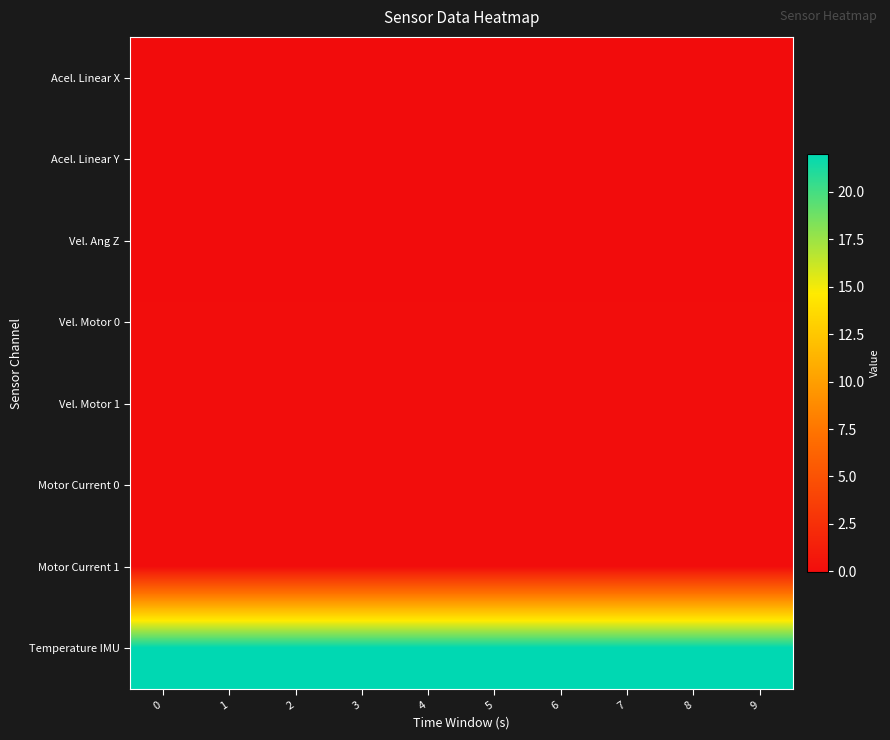

Reading left to right, extract all data points from this chart.

row_0: -0.0	-0.0	-0.0	-0.0	-0.1	-0.0	-0.0	-0.0	-0.0	-0.1
row_1: -0.0	-0.0	-0.0	-0.0	-0.0	-0.0	-0.0	-0.0	-0.0	-0.0
row_2: -0.0	-0.0	-0.0	-0.0	-0.0	-0.0	-0.0	-0.0	-0.0	-0.0
row_3: 0.0	0.0	0.0	0.0	0.0	0.0	0.0	0.0	0.0	0.0
row_4: 0.0	0.0	0.0	0.0	0.0	0.0	0.0	0.0	0.0	0.0
row_5: 0.0	0.0	0.0	0.0	0.0	0.0	0.0	0.0	0.0	0.0
row_6: -0.0	-0.0	-0.0	-0.0	-0.0	-0.0	-0.0	-0.0	-0.0	-0.0
row_7: 22.0	22.0	22.0	22.0	22.0	22.0	22.0	22.0	22.0	22.0